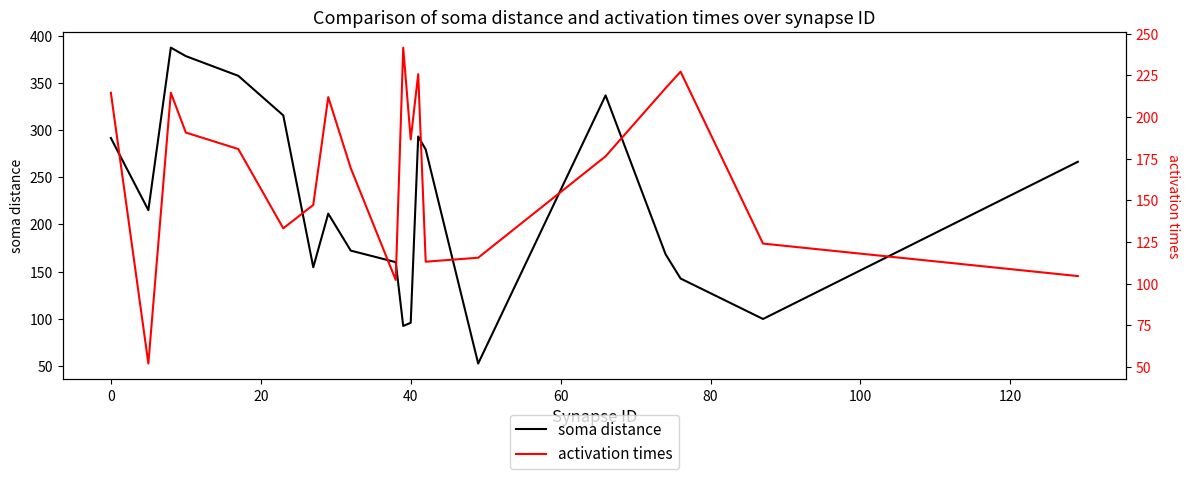

What is the value of the activation times point at the 20th from the left?

104.6